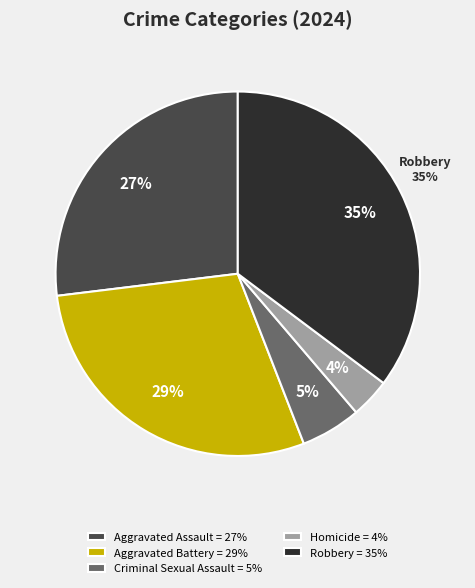

To the nearest percent, what is the average slice percentage?

20%